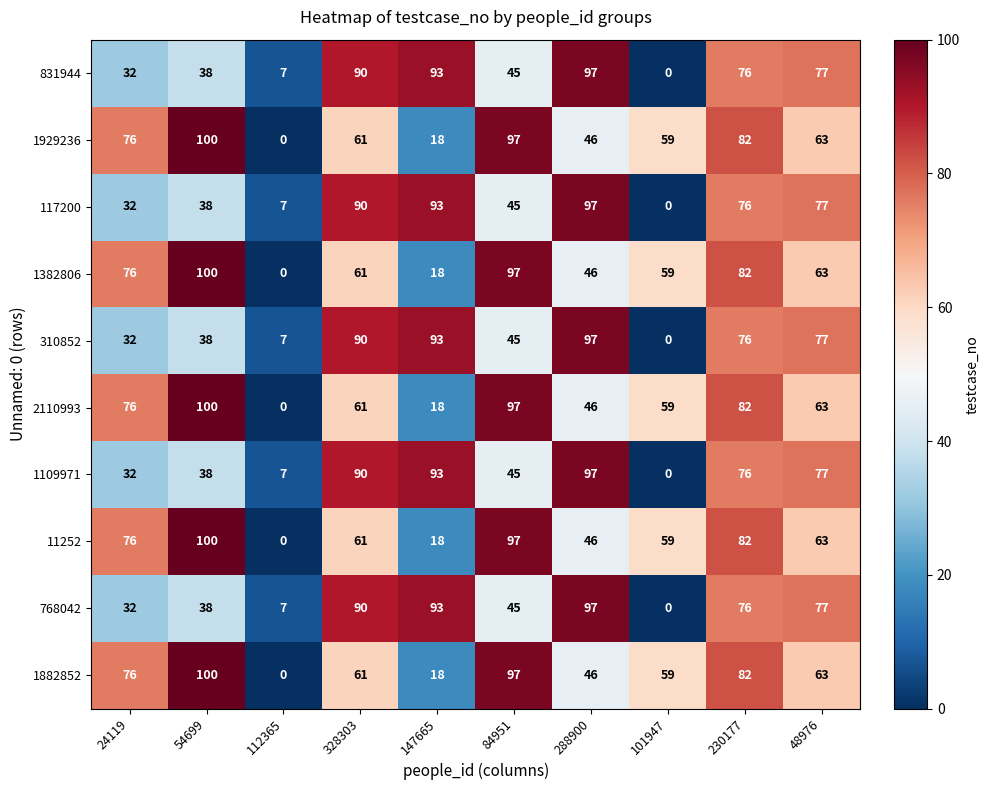

What is the highest value of the 117200 series?

97